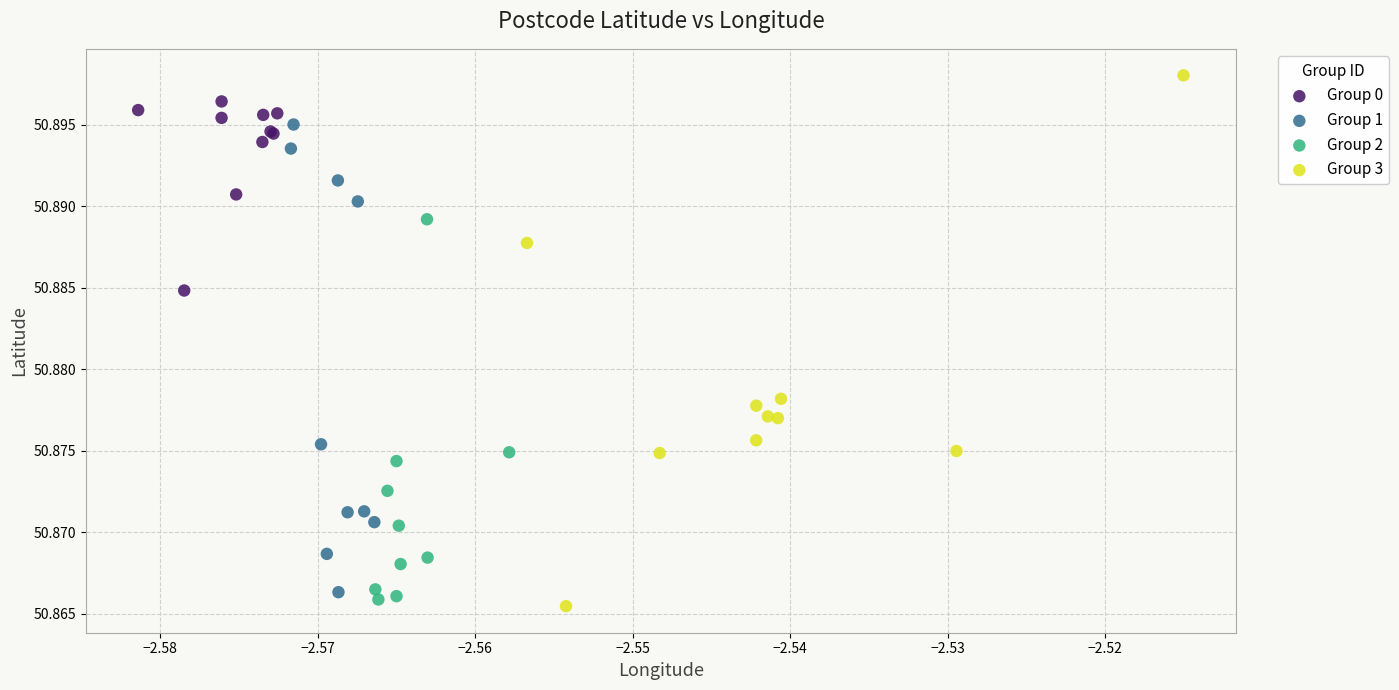

Which series reaches the maximum Y coordinate?

Group 3